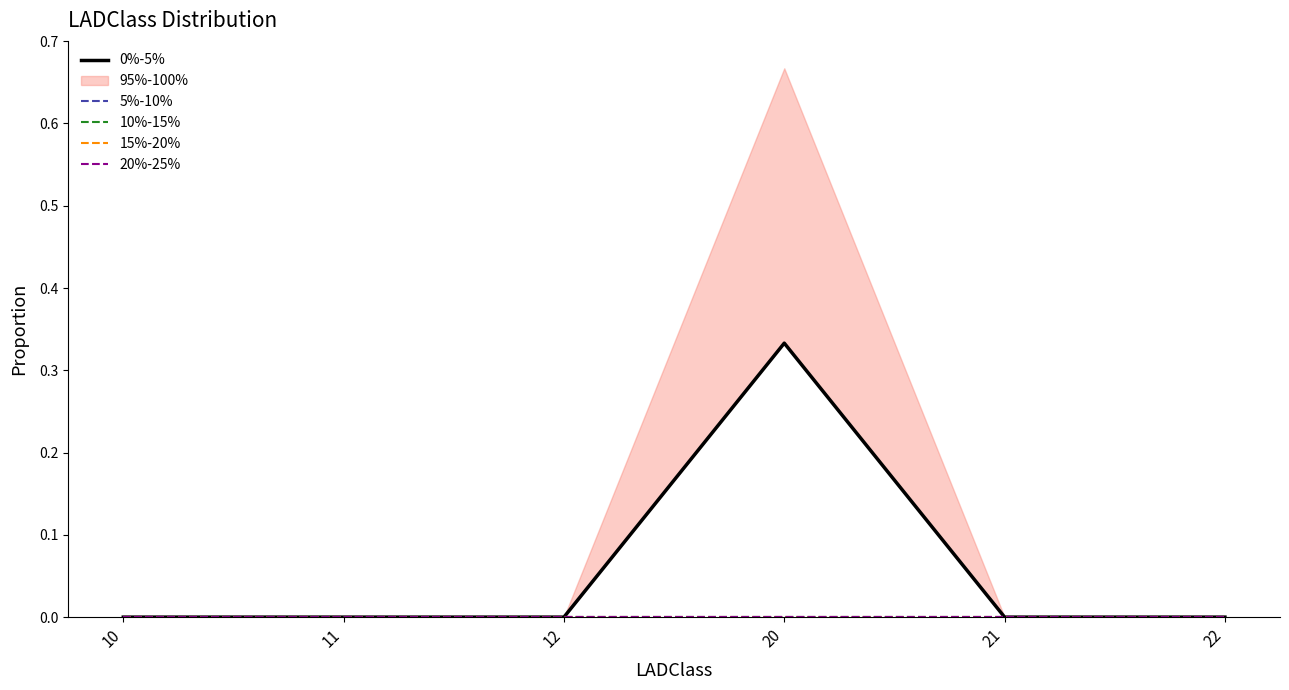

Between 11 and 22, which is larger?

11